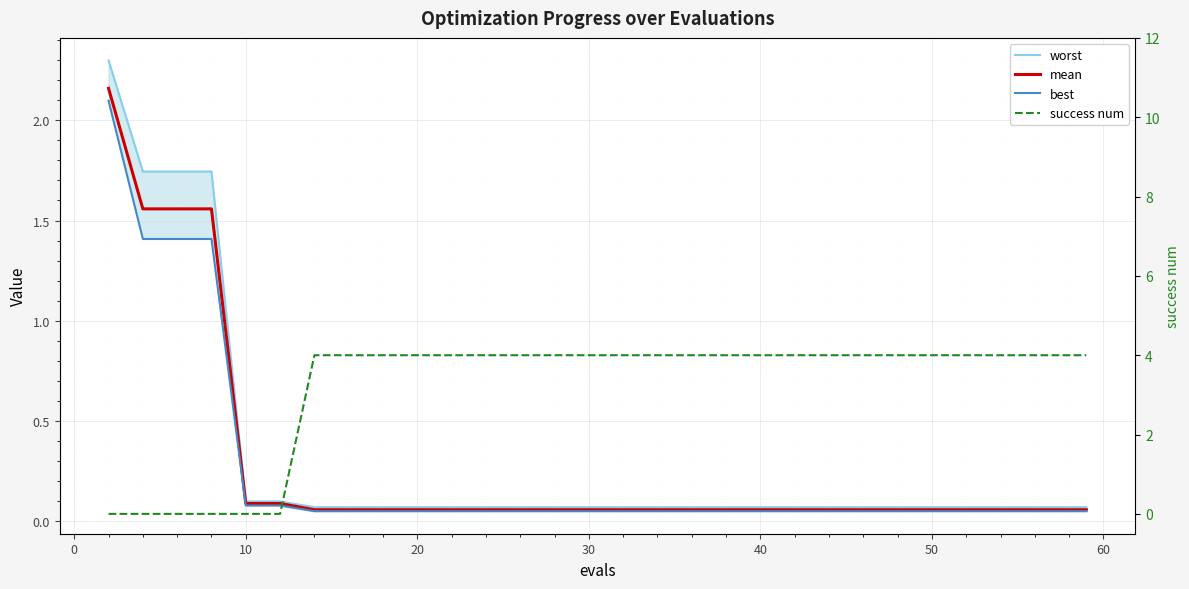

True or false: best has more than 0 interior local peaks.

False